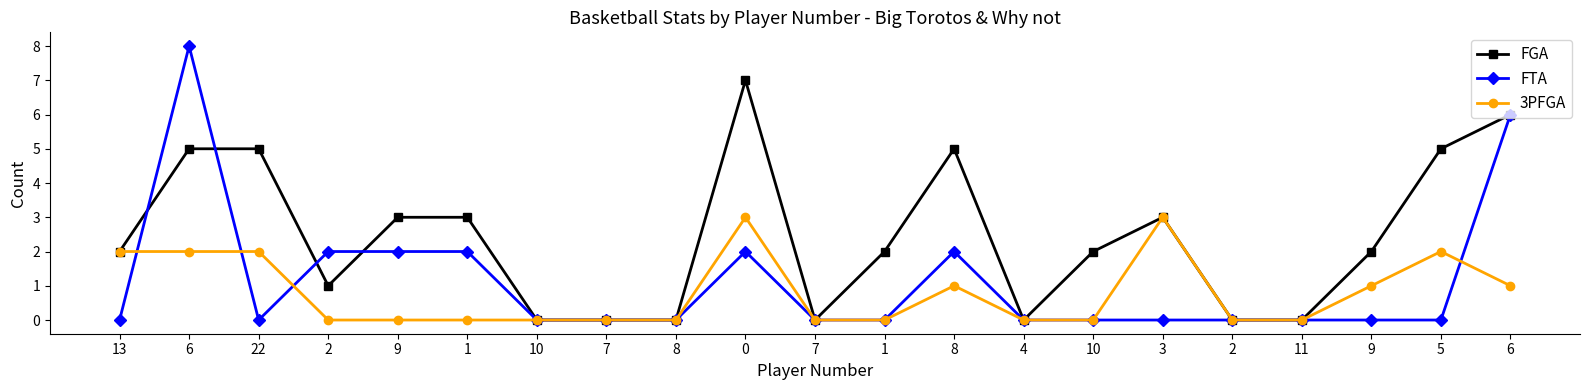

What is the difference between the second highest and minimum values in the 3PFGA series?

3